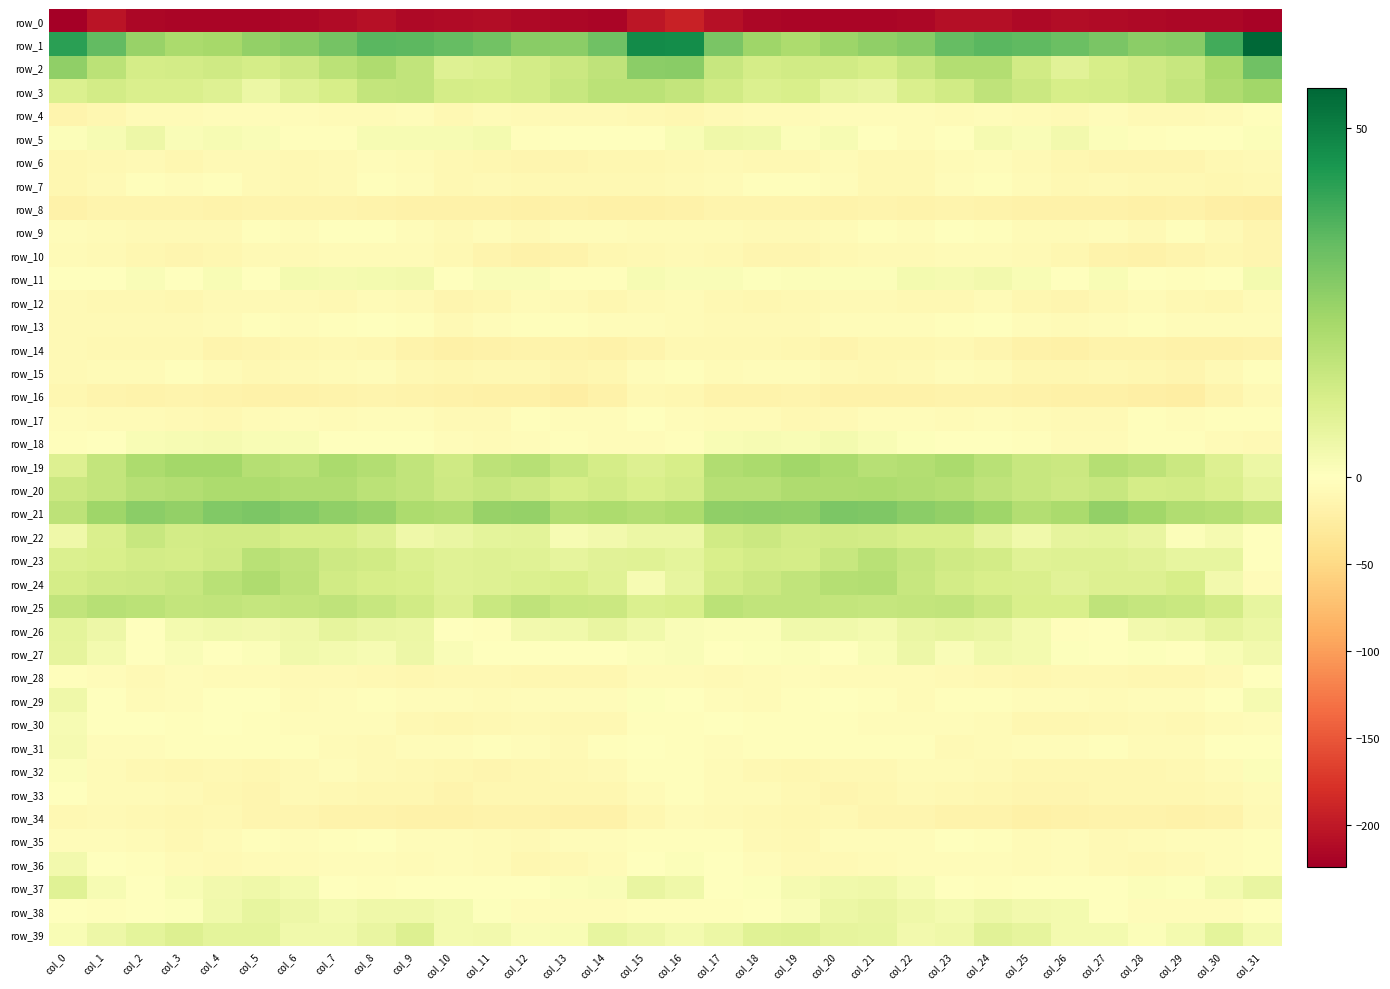

Reading left to right, what are all the values shown in this chart?

row_0: -224.1	-204.2	-215.6	-218.2	-217.8	-217.3	-216.7	-213.0	-207.8	-213.7	-212.5	-210.8	-213.8	-215.6	-218.8	-202.4	-191.4	-208.2	-217.1	-218.2	-217.2	-217.2	-216.5	-209.7	-209.3	-215.1	-210.7	-212.2	-214.0	-217.0	-215.4	-219.1
row_1: 41.9	33.6	24.4	21.2	21.9	25.3	27.1	30.6	35.1	34.8	33.2	31.2	27.4	26.8	31.5	47.2	46.9	29.7	23.1	20.7	23.7	26.0	27.4	33.4	35.2	34.3	32.5	29.8	27.0	27.9	38.7	55.7
row_2: 26.0	17.6	11.9	12.4	13.4	11.8	13.7	17.6	20.4	16.1	9.3	10.2	12.6	14.2	16.7	26.8	27.2	14.9	12.0	12.9	13.0	11.6	15.1	19.6	19.6	13.0	8.6	11.6	13.2	15.0	21.5	31.5
row_3: 10.0	12.4	10.7	10.8	9.3	5.5	9.4	11.7	15.8	16.5	11.8	11.5	12.3	14.9	17.5	17.8	16.0	12.9	10.1	11.1	7.3	6.4	10.7	13.0	16.9	14.2	11.4	11.8	13.3	15.9	20.2	22.8
row_4: -14.2	-10.8	-6.8	-6.2	-4.3	-4.5	-4.4	-6.7	-6.0	-4.8	-9.0	-6.0	-7.1	-8.3	-7.9	-9.3	-10.6	-8.3	-6.7	-5.6	-3.8	-4.7	-5.1	-6.8	-4.9	-6.7	-8.7	-5.2	-8.0	-7.8	-6.5	-2.4
row_5: 1.0	2.4	5.1	1.6	2.2	1.5	-2.8	-2.3	2.3	2.5	2.4	3.4	-2.4	-1.5	-1.3	-1.4	1.9	4.4	4.2	1.1	2.6	-0.0	-3.9	0.0	3.0	1.4	3.6	0.9	-2.5	-0.8	-1.0	0.9
row_6: -11.5	-10.2	-8.6	-11.4	-7.0	-7.9	-9.7	-7.6	-4.8	-5.3	-10.4	-11.6	-13.6	-13.6	-10.8	-11.2	-9.8	-8.4	-9.6	-10.4	-6.5	-9.3	-9.2	-6.1	-4.5	-7.3	-11.0	-12.6	-13.8	-12.5	-10.5	-7.5
row_7: -11.4	-8.7	-3.4	-3.6	-3.4	-8.2	-9.5	-7.3	-2.2	-4.7	-9.2	-8.3	-9.4	-10.2	-10.3	-9.8	-8.2	-5.7	-3.0	-3.5	-5.1	-9.0	-9.4	-5.1	-2.2	-6.9	-9.6	-8.0	-10.0	-9.9	-12.2	-9.6
row_8: -17.7	-15.7	-15.5	-14.6	-15.9	-15.1	-15.3	-15.2	-16.1	-18.3	-18.0	-18.0	-19.4	-18.7	-19.5	-19.7	-17.6	-14.3	-15.6	-14.6	-16.3	-14.5	-16.0	-15.1	-16.9	-18.8	-17.8	-18.3	-19.3	-18.7	-22.2	-23.6
row_9: -3.8	-6.2	-7.2	-7.4	-7.9	-3.0	-4.0	-1.7	-1.5	-5.1	-7.9	-4.7	-7.3	-5.0	-4.1	-6.4	-5.5	-6.1	-7.4	-7.8	-6.3	-2.6	-4.3	-0.6	-2.6	-7.0	-6.9	-4.8	-7.8	-3.4	-7.6	-12.5
row_10: -6.7	-8.7	-11.7	-13.3	-11.5	-8.0	-8.3	-6.3	-6.3	-6.8	-10.4	-14.6	-17.9	-15.9	-12.0	-9.6	-7.4	-9.2	-13.1	-12.9	-9.8	-7.9	-8.0	-6.0	-6.5	-8.0	-12.1	-16.0	-18.1	-14.1	-12.2	-12.3
row_11: 0.2	0.3	1.7	0.1	2.0	0.0	3.2	2.8	3.3	3.5	-0.2	1.4	1.5	-2.8	-2.1	2.4	1.6	1.4	0.7	1.2	0.9	1.0	3.4	2.7	3.7	1.8	-0.0	1.9	-0.3	-3.4	-0.6	3.1
row_12: -7.1	-10.0	-10.0	-11.1	-7.6	-7.3	-7.9	-10.3	-6.6	-8.5	-13.2	-11.4	-5.7	-7.1	-12.1	-7.5	-6.9	-9.8	-11.1	-9.7	-7.4	-7.0	-9.4	-8.9	-6.5	-10.8	-13.4	-9.1	-5.4	-9.2	-12.0	-6.2
row_13: -7.0	-7.8	-8.2	-8.1	-5.5	-3.4	-4.9	-3.4	-1.6	-3.2	-7.3	-4.9	-3.4	-2.8	-4.6	-3.9	-5.4	-8.1	-8.5	-7.3	-4.1	-4.1	-4.7	-2.6	-1.6	-5.2	-6.8	-4.4	-2.9	-3.6	-4.8	-3.9
row_14: -7.9	-9.6	-9.2	-10.0	-14.7	-13.3	-10.8	-8.9	-10.6	-16.4	-20.0	-18.1	-15.9	-17.3	-17.9	-15.1	-10.2	-10.3	-8.8	-11.5	-15.2	-11.8	-10.5	-8.9	-12.4	-18.3	-19.8	-16.7	-16.5	-17.7	-17.9	-16.9
row_15: -7.5	-6.7	-5.7	-3.3	-5.7	-9.4	-8.4	-5.6	-5.2	-9.7	-11.6	-10.0	-9.4	-13.6	-10.6	-3.7	-3.0	-6.5	-4.5	-3.7	-7.2	-9.4	-7.8	-4.7	-6.7	-11.2	-11.3	-8.9	-11.5	-13.3	-7.7	-3.0
row_16: -11.6	-15.7	-16.7	-15.3	-16.8	-19.0	-18.4	-17.4	-15.5	-17.1	-18.9	-20.4	-19.9	-23.6	-18.5	-10.5	-11.0	-16.3	-16.3	-15.5	-17.9	-18.9	-18.7	-15.9	-16.5	-17.5	-19.8	-20.1	-21.5	-22.9	-14.4	-7.7
row_17: -5.0	-6.4	-5.7	-7.5	-9.1	-5.6	-3.6	-6.5	-4.8	-4.4	-7.4	-8.5	-3.3	-3.9	-4.4	-1.4	-3.6	-5.9	-5.4	-9.3	-7.7	-4.3	-5.1	-5.8	-4.6	-5.3	-8.3	-7.2	-2.6	-5.1	-2.4	-1.9
row_18: -1.8	0.2	2.1	2.6	2.8	2.0	2.0	-1.7	-0.2	-0.3	-4.6	-5.7	-3.9	-1.8	-4.6	-5.0	-2.0	2.0	2.6	2.1	3.2	1.8	0.7	-1.6	0.4	-2.0	-5.5	-5.4	-3.1	-2.5	-5.7	-7.5
row_19: 9.8	16.0	20.7	22.4	22.3	19.0	18.3	21.0	19.3	16.3	13.5	17.3	18.6	15.1	11.9	9.8	11.7	19.8	20.9	23.0	20.9	18.3	19.3	21.0	18.1	14.9	14.1	18.8	17.0	14.0	9.9	5.4
row_20: 14.3	16.0	18.5	19.5	20.5	20.7	20.0	19.8	17.6	16.2	13.7	14.9	13.5	11.7	12.9	11.2	12.5	18.4	18.3	20.4	20.0	20.7	19.9	18.9	16.9	15.0	13.9	15.0	11.9	12.6	10.8	7.3
row_21: 17.4	23.4	26.9	25.3	28.6	29.6	27.9	25.7	24.7	20.6	19.7	24.7	24.9	19.8	20.5	19.4	20.8	26.0	26.2	26.1	29.4	29.1	26.9	25.3	23.4	19.5	21.2	25.5	22.7	19.7	18.8	16.4
row_22: 4.5	10.5	14.8	12.4	13.0	12.7	11.6	11.3	9.2	4.6	6.0	7.7	7.8	2.2	3.5	5.4	5.3	13.0	14.1	12.2	12.9	12.5	11.3	11.3	7.3	4.2	7.1	7.6	6.5	1.1	3.0	0.1
row_23: 10.1	10.9	12.2	12.0	13.5	18.0	16.6	13.7	12.9	10.2	9.1	9.5	9.1	7.2	8.3	8.9	7.6	11.1	12.2	12.1	15.2	18.0	15.5	13.3	12.4	8.9	9.4	9.2	8.4	6.9	6.7	0.4
row_24: 12.0	13.1	13.9	15.1	18.0	20.1	17.2	12.7	11.7	11.0	9.0	9.3	10.1	11.3	9.0	2.4	6.9	12.6	14.2	16.1	18.9	19.5	15.1	12.2	11.3	10.5	8.5	10.0	9.6	11.7	3.7	-5.1
row_25: 16.3	18.4	17.4	16.1	16.5	15.4	15.7	16.5	14.8	12.9	10.0	14.5	16.9	14.8	14.1	10.1	11.0	17.5	16.2	16.5	16.0	15.4	16.1	16.2	14.1	11.0	11.1	16.5	15.5	14.8	12.3	6.6
row_26: 7.6	4.9	0.1	3.5	4.2	3.7	4.4	7.3	5.8	5.4	-0.7	-1.8	3.6	3.9	6.5	4.1	1.6	1.1	0.9	4.2	4.2	3.4	5.8	6.8	5.9	3.4	-2.2	0.1	3.9	4.8	7.3	5.4
row_27: 7.2	3.5	-0.8	1.7	-0.7	1.1	4.1	3.1	2.5	5.1	1.4	-1.1	0.3	-0.4	-0.2	1.1	1.6	-0.6	0.5	1.0	-0.5	2.2	4.9	1.6	4.3	3.5	0.5	-1.2	0.5	-0.9	2.1	3.6
row_28: -2.6	-5.2	-7.0	-4.5	-6.5	-5.9	-7.3	-7.7	-9.7	-11.1	-9.6	-9.2	-11.6	-11.5	-11.6	-5.5	-5.6	-8.0	-5.7	-5.1	-6.7	-6.2	-7.0	-8.5	-10.4	-11.1	-9.0	-10.1	-11.5	-12.2	-7.7	0.3
row_29: 4.6	-0.6	-6.0	-4.3	-0.6	-1.5	-6.2	-4.8	-2.9	-4.3	-4.2	-5.3	-5.1	-3.8	-5.0	0.8	-0.1	-4.4	-5.9	-2.8	-0.4	-3.1	-6.4	-3.4	-3.2	-4.4	-4.7	-5.5	-4.4	-4.7	-1.6	2.8
row_30: 2.5	0.0	-1.1	-2.7	-1.1	-3.3	-4.2	-4.8	-4.6	-9.7	-10.8	-9.8	-8.4	-8.9	-9.3	-2.9	-1.8	-1.0	-2.0	-1.9	-1.8	-3.7	-4.4	-4.4	-6.0	-11.2	-10.7	-9.0	-8.6	-9.4	-6.4	-3.7
row_31: 3.0	-3.5	-3.5	-2.5	-2.8	-3.3	-2.0	-5.9	-7.2	-4.5	-4.9	-3.0	-4.6	-7.7	-3.4	-0.5	-2.6	-4.6	-3.0	-2.1	-3.4	-2.8	-2.6	-7.7	-5.8	-4.7	-4.4	-2.8	-6.3	-6.8	-0.3	-0.8
row_32: 0.9	-5.7	-8.8	-10.9	-10.1	-11.0	-7.3	-5.0	-7.3	-9.7	-11.5	-12.3	-11.5	-10.5	-8.0	-3.1	-2.1	-6.9	-9.9	-10.5	-10.2	-10.4	-5.6	-5.4	-8.4	-10.6	-12.1	-12.0	-11.3	-9.4	-5.4	1.3
row_33: -0.2	-5.9	-6.6	-7.2	-12.2	-13.1	-7.7	-9.1	-10.8	-11.7	-14.7	-12.1	-11.1	-11.1	-12.2	-5.9	-2.2	-6.0	-6.1	-9.0	-13.4	-11.2	-7.2	-10.1	-10.9	-13.4	-13.9	-11.4	-10.7	-11.8	-10.3	-6.9
row_34: -9.2	-8.5	-10.2	-10.6	-9.8	-12.5	-13.6	-16.2	-15.9	-18.4	-19.1	-16.8	-16.9	-17.8	-18.8	-10.6	-6.0	-7.8	-10.2	-11.0	-10.1	-13.3	-13.9	-16.5	-16.3	-19.6	-18.1	-16.1	-17.5	-18.1	-16.7	-7.2
row_35: -3.9	-4.0	-6.2	-8.9	-5.5	-2.8	-4.9	-2.3	-1.4	-5.2	-5.0	-5.6	-8.1	-4.4	-4.3	-2.9	-2.4	-3.4	-7.2	-8.8	-3.6	-3.7	-4.0	-1.4	-2.5	-6.3	-4.5	-7.0	-6.8	-3.7	-4.1	-2.3
row_36: 3.8	0.3	-3.0	-6.3	-8.7	-6.6	-5.3	-4.1	-4.8	-5.6	-4.8	-5.4	-10.5	-9.4	-5.7	-0.4	1.0	-0.3	-4.4	-7.4	-8.6	-5.7	-4.7	-4.0	-5.2	-5.6	-4.4	-7.7	-10.3	-8.5	-3.6	-2.1
row_37: 9.1	2.5	-0.4	2.1	3.6	4.4	3.5	0.0	-2.0	-0.9	-0.1	-0.6	0.0	0.9	1.7	6.1	4.7	0.3	0.5	2.9	4.1	4.4	2.4	-1.2	-1.8	-0.6	-0.3	-0.7	1.1	0.6	3.4	6.3
row_38: -1.4	-2.5	-0.5	0.5	4.0	6.8	5.1	3.3	4.4	4.7	3.3	0.7	-4.1	-4.6	-4.6	-2.0	-2.5	-2.4	-0.1	1.5	5.6	6.4	4.4	3.2	4.9	3.7	3.1	-1.6	-4.1	-5.0	-4.1	-1.5
row_39: 1.8	4.9	7.8	10.0	7.7	7.5	4.1	3.9	6.4	9.6	3.4	3.5	1.6	2.0	6.8	5.2	3.2	5.4	9.0	9.4	7.4	6.5	3.5	4.4	8.3	7.3	3.2	3.1	1.3	3.4	7.4	3.3